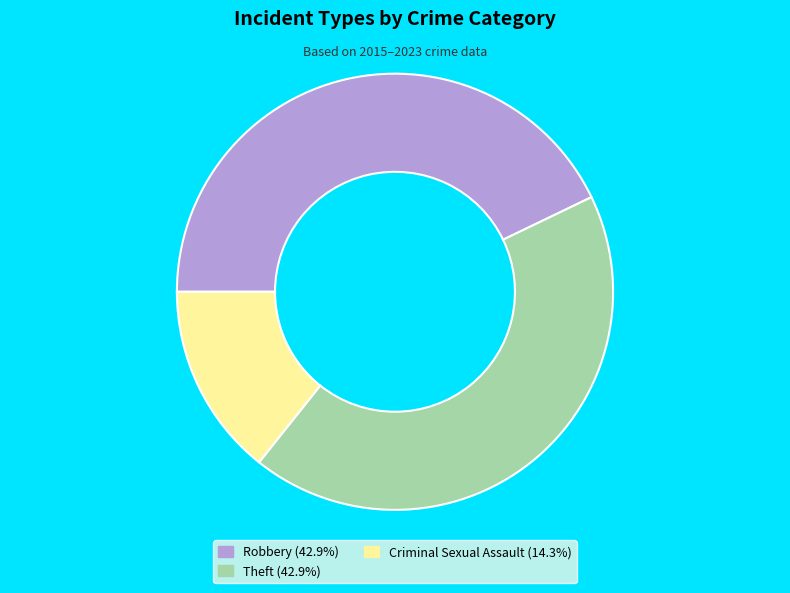

Combined, do Robbery (42.9%) and Theft (42.9%) account for over 50%?

Yes